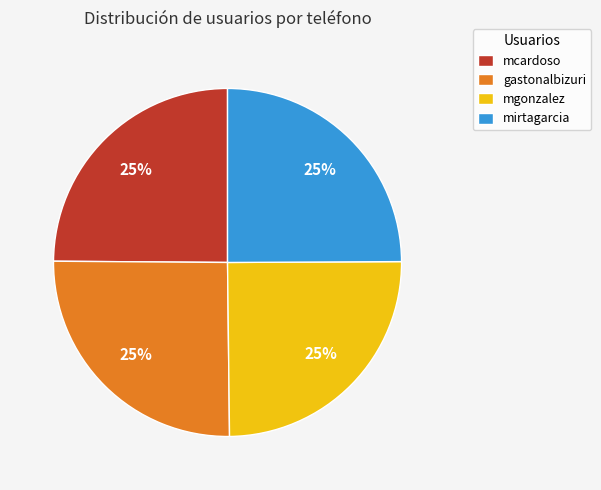

Is there a majority slice in this chart?

No